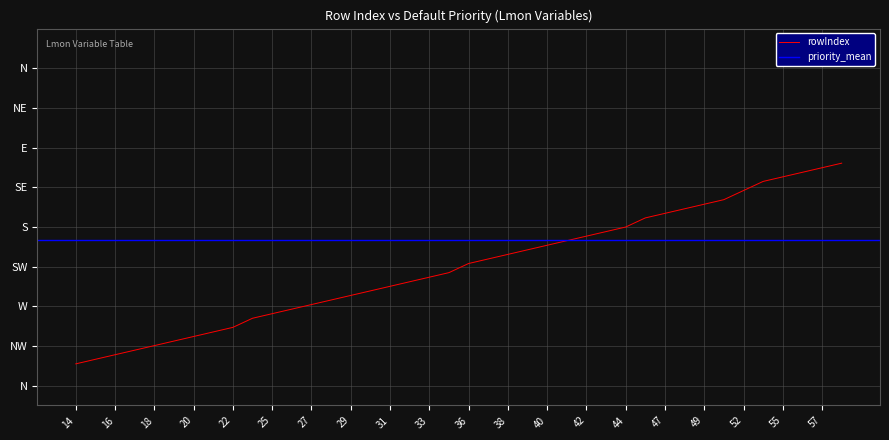

Which label corresponds to the largest value in the chart?

58